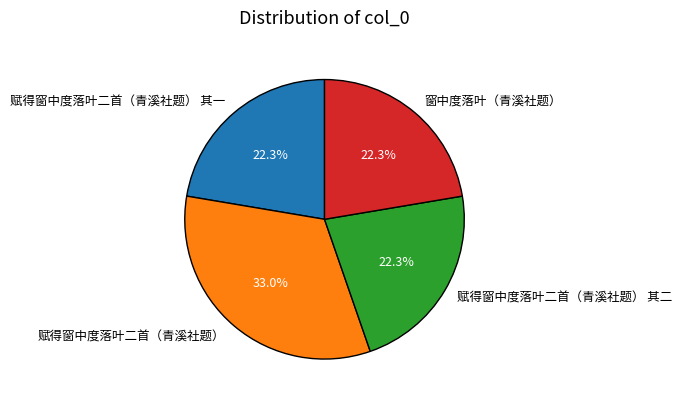

Which slice is the largest?

赋得窗中度落叶二首（青溪社题）